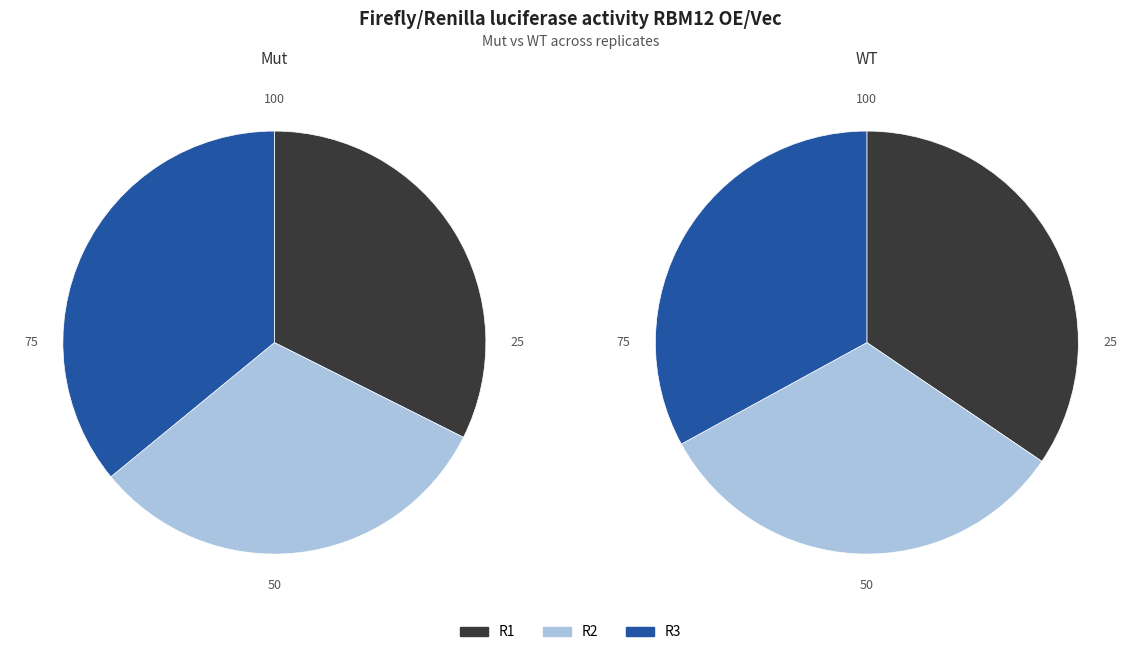

To the nearest percent, what is the difference between the largest and smallest slice percentages?

4%